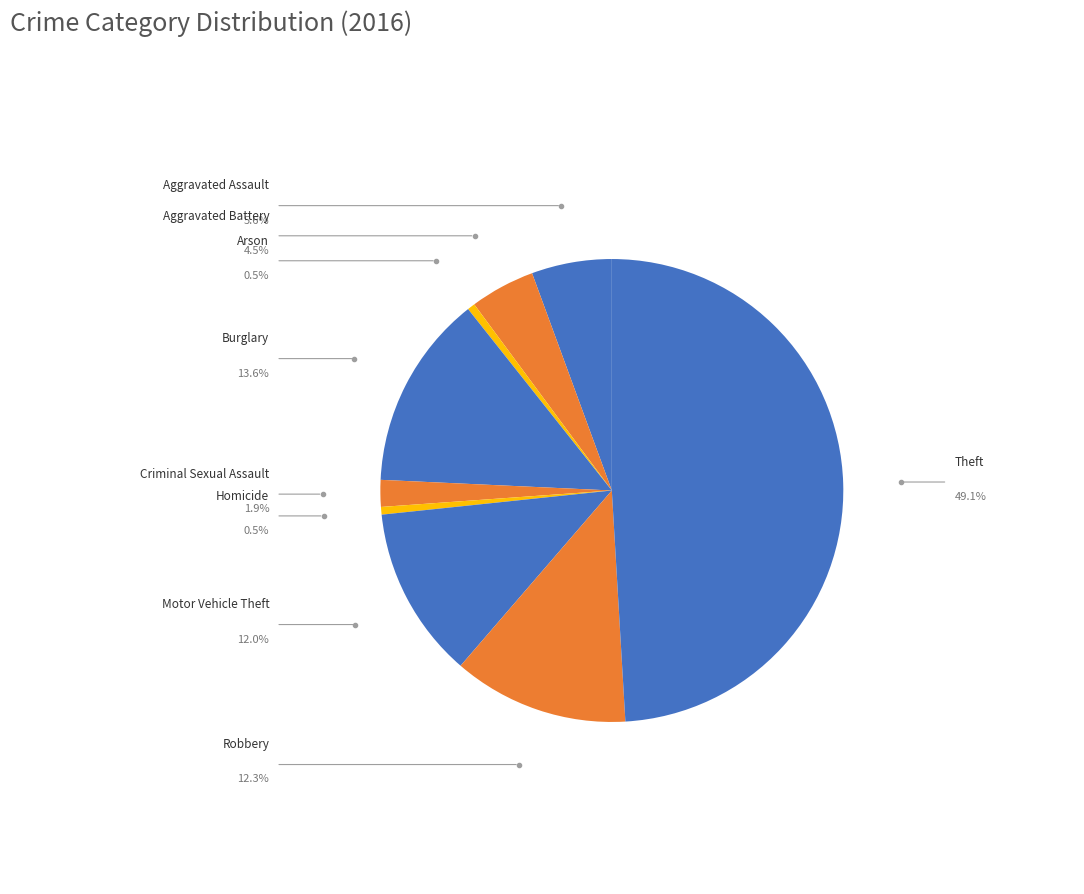

Which slice is the smallest?

Arson